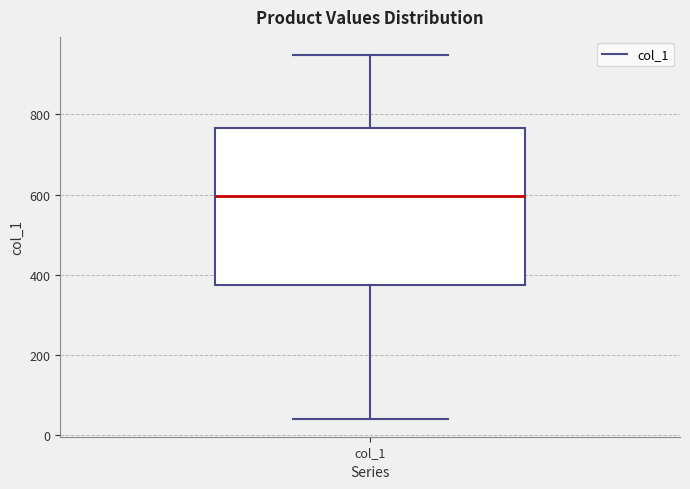

Transcribe this box plot: give where the median line is, the range the box spans, and where the two whiskers end, as read against the y-axis. The values are not printed on the chart, so give them approximately, as read against the axis.

median 600, box 380 to 760, whiskers 40 to 940